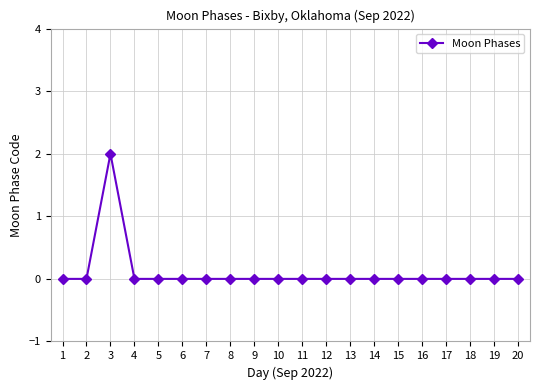

True or false: the data shows -1 at 13.

False